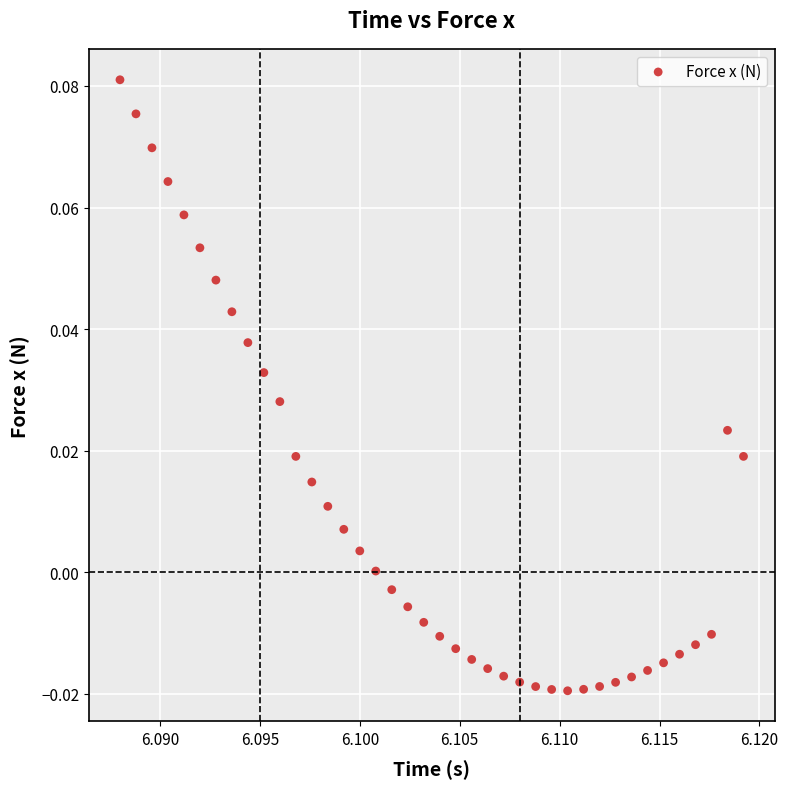

How many points are shown in the scatter plot?

40